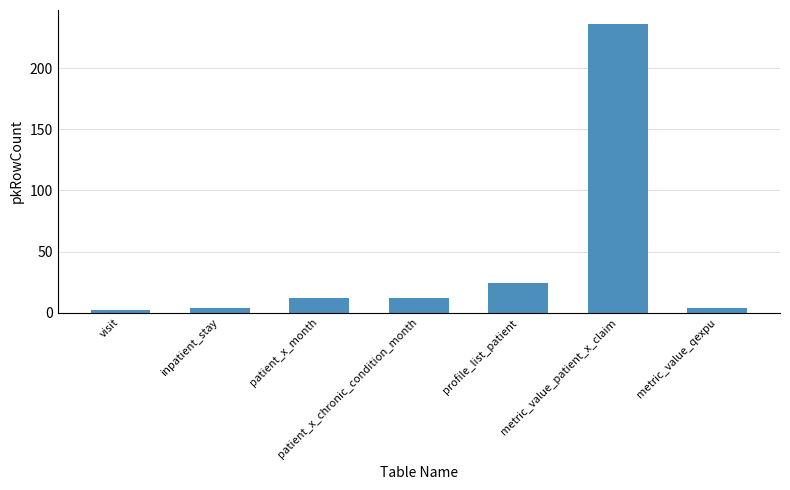

The value at metric_value_patient_x_claim is 396. True or false?

False